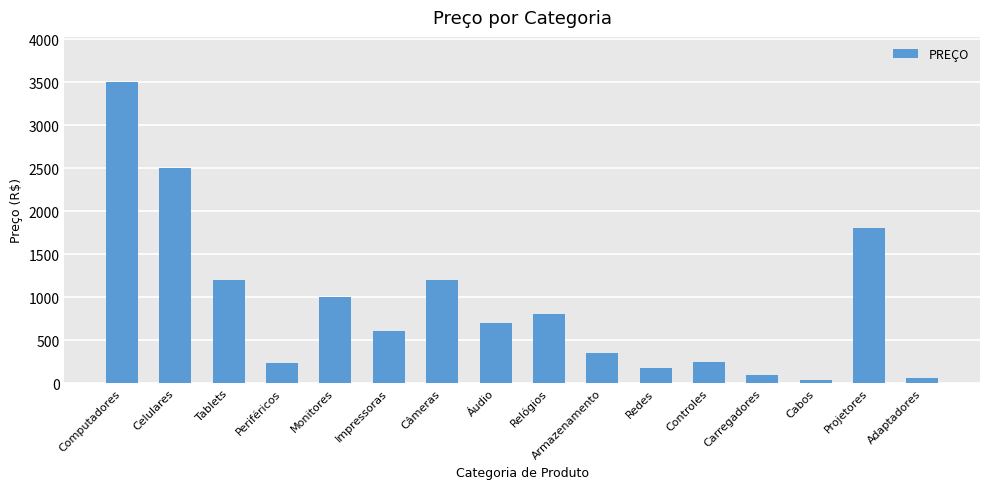

How many bars are there in total?

16